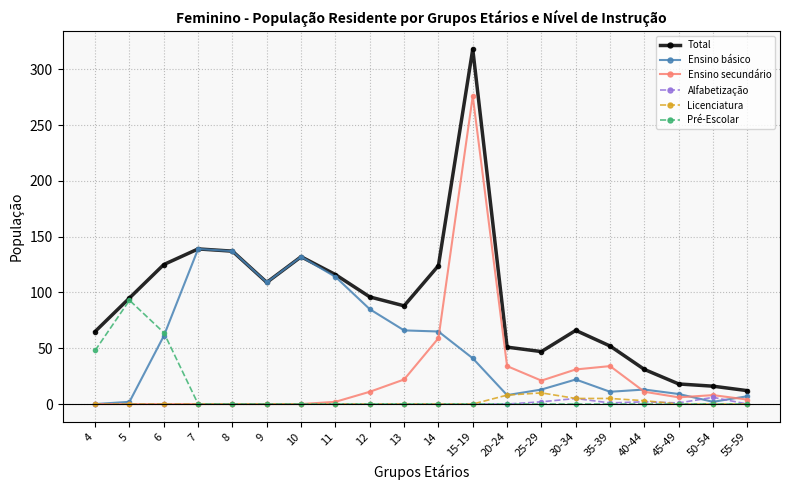

Which label corresponds to the largest value in the chart?

15-19